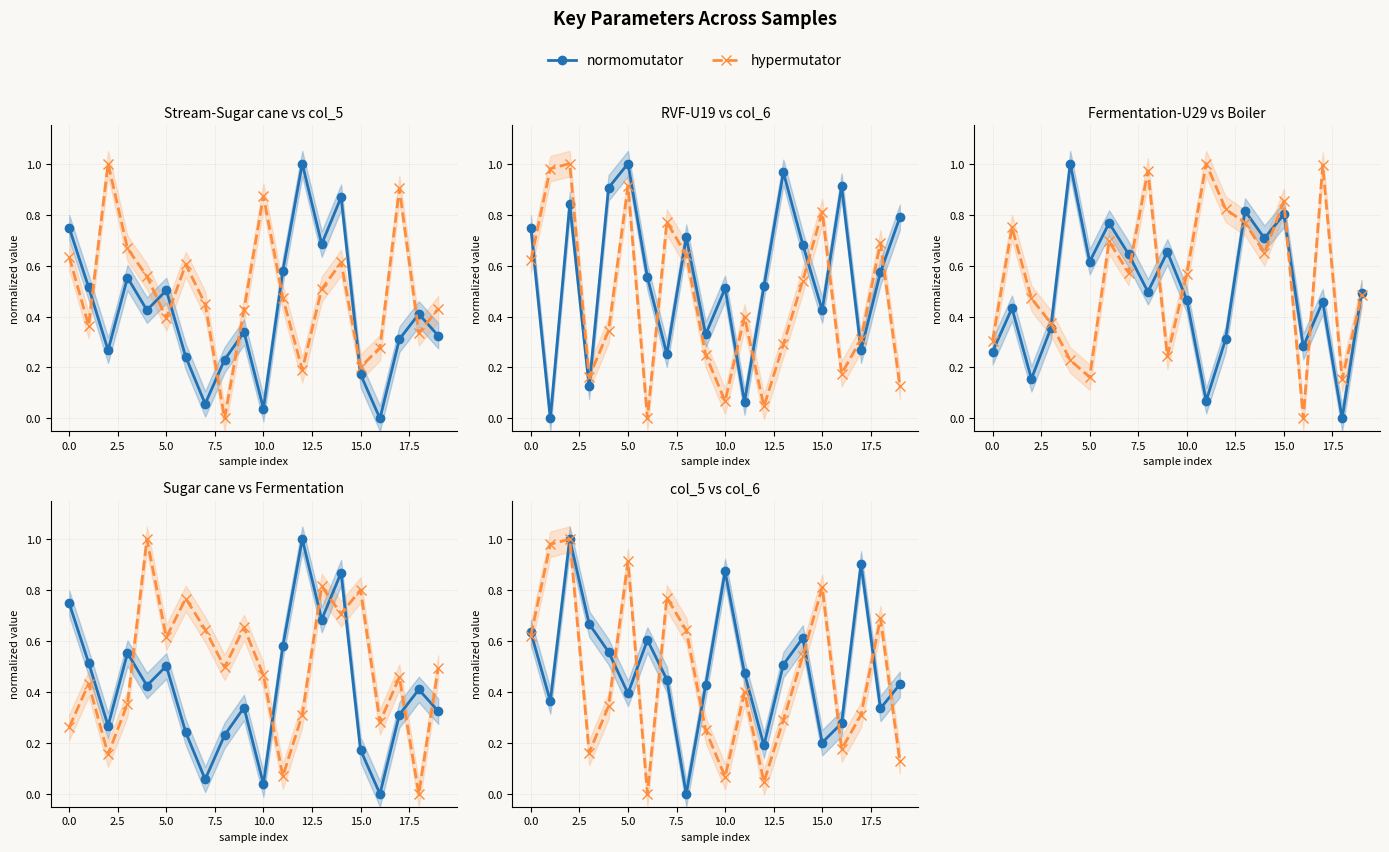

What is the value of the hypermutator point at the 4th from the left?

0.2